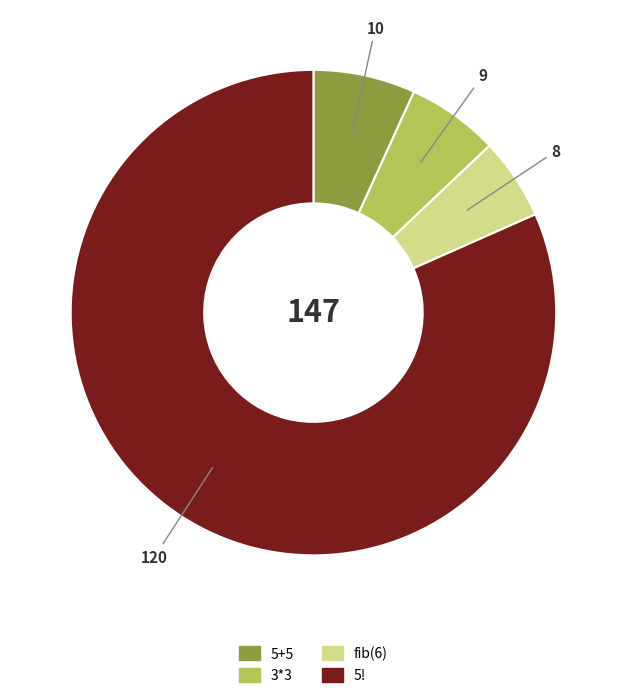

Which slice is the smallest?

fib(6)